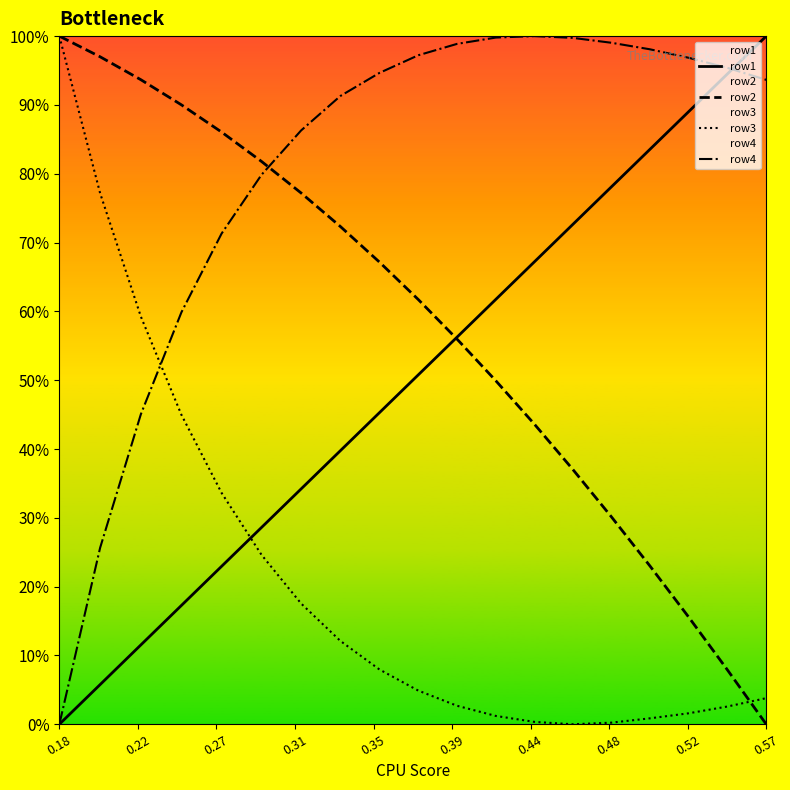

Which series has the largest total across all categories?

row4